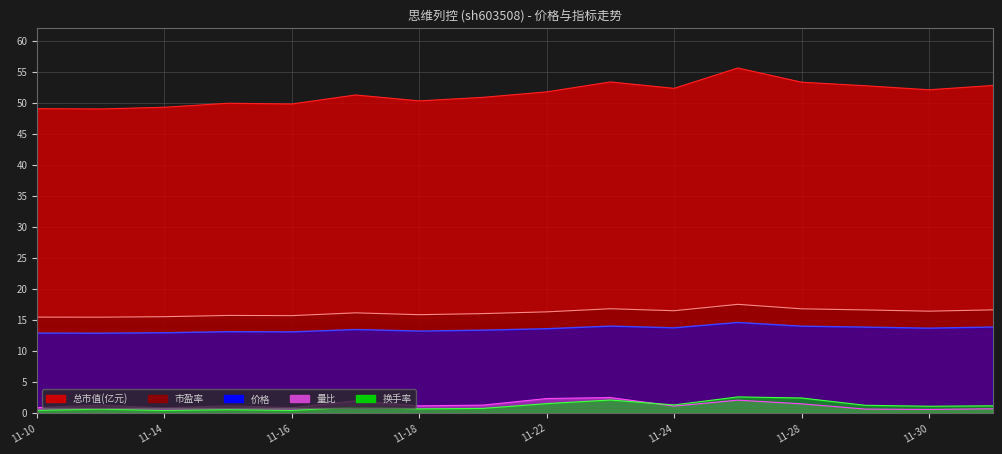

List the labels in order of 量比 value, smallest first.

2022-11-30, 2022-11-29, 2022-12-01, 2022-11-14, 2022-11-16, 2022-11-10, 2022-11-24, 2022-11-18, 2022-11-15, 2022-11-11, 2022-11-21, 2022-11-28, 2022-11-17, 2022-11-25, 2022-11-22, 2022-11-23